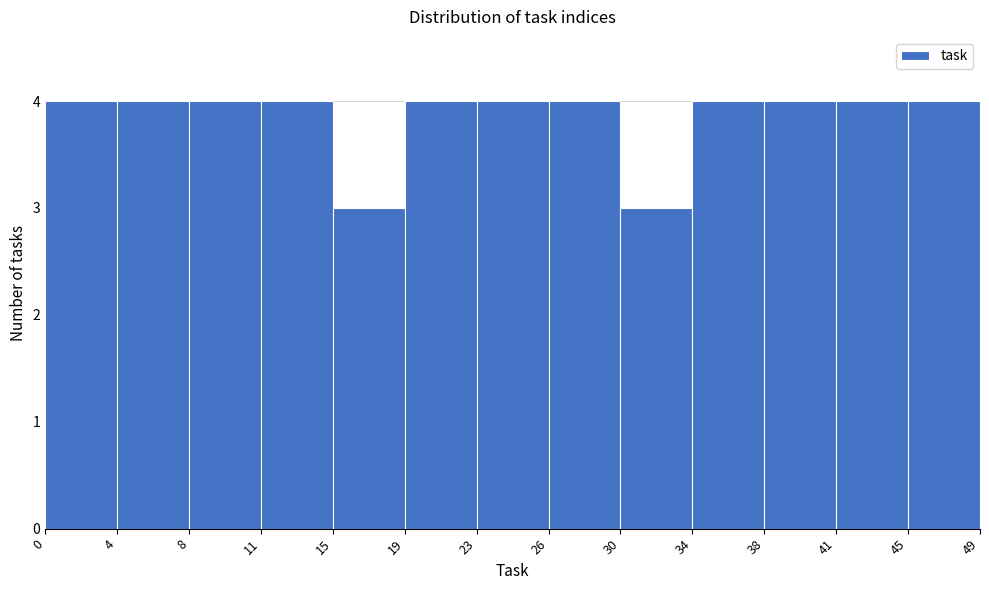

Reading left to right, list every bar in this chart as the range it spans on the x-axis followed by its height. The values are not printed on the chart, so give them approximately, as read against the axis.

0 to 4: 4
4 to 8: 4
8 to 11: 4
11 to 15: 4
15 to 19: 3
19 to 23: 4
23 to 26: 4
26 to 30: 4
30 to 34: 3
34 to 38: 4
38 to 41: 4
41 to 45: 4
45 to 49: 4